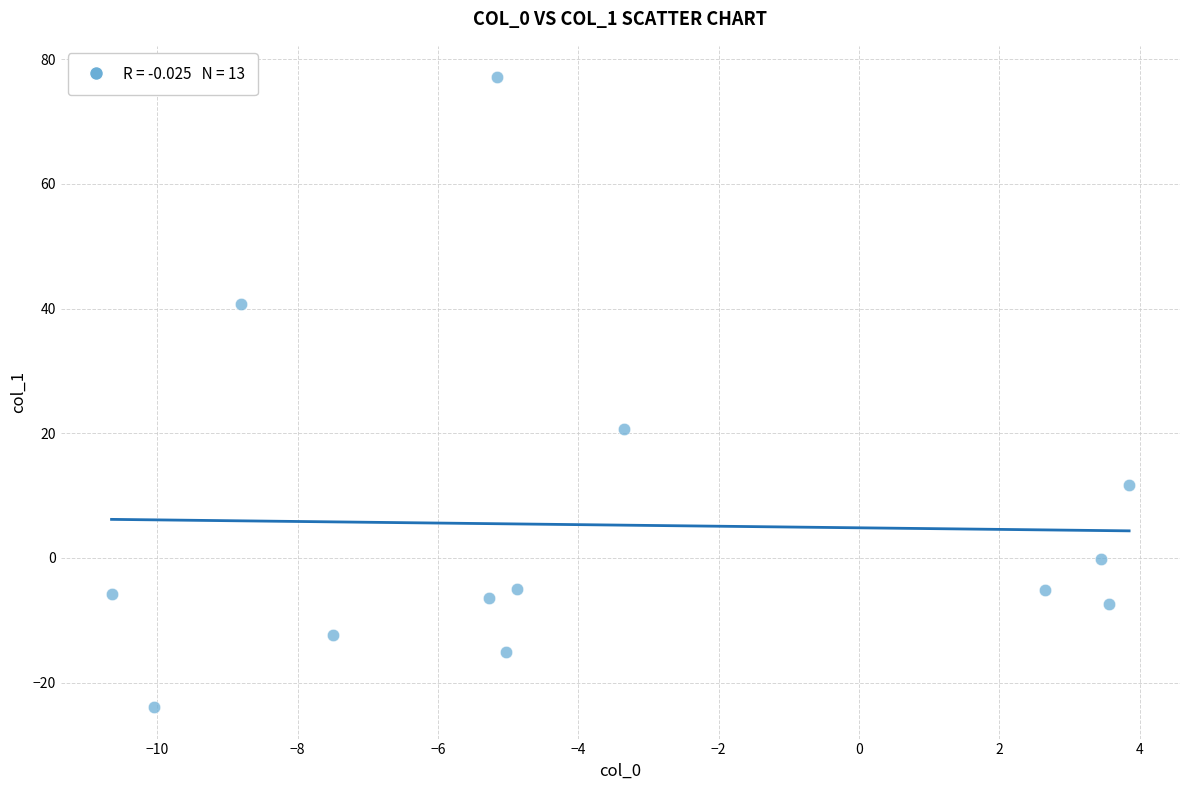

What is the range of X values (max minus min)?

14.5